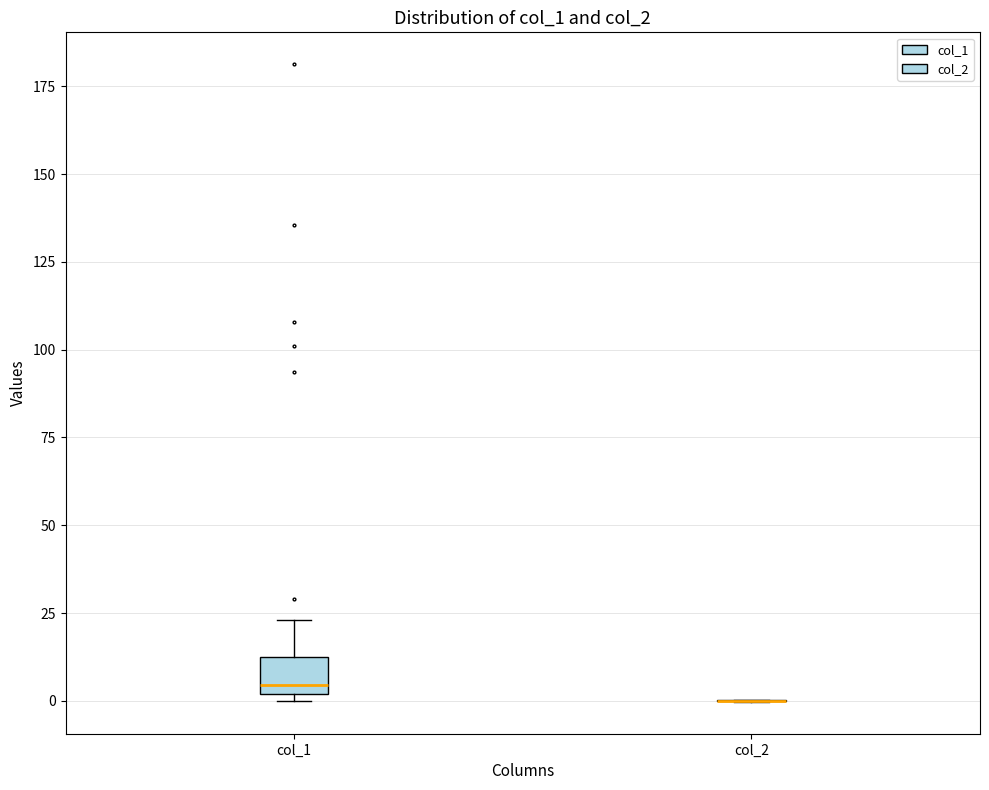

Reading left to right, transcribe this box plot: for each box, give where its median line is, the range the box spans, and where its two whiskers end, as read against the y-axis. The values are not printed on the chart, so give them approximately, as read against the axis.

col_1: median 5, box 0 to 10, whiskers 0 (just below the box's lower edge) to 25
col_2: box collapsed to a line at 0, whiskers 0 to 0